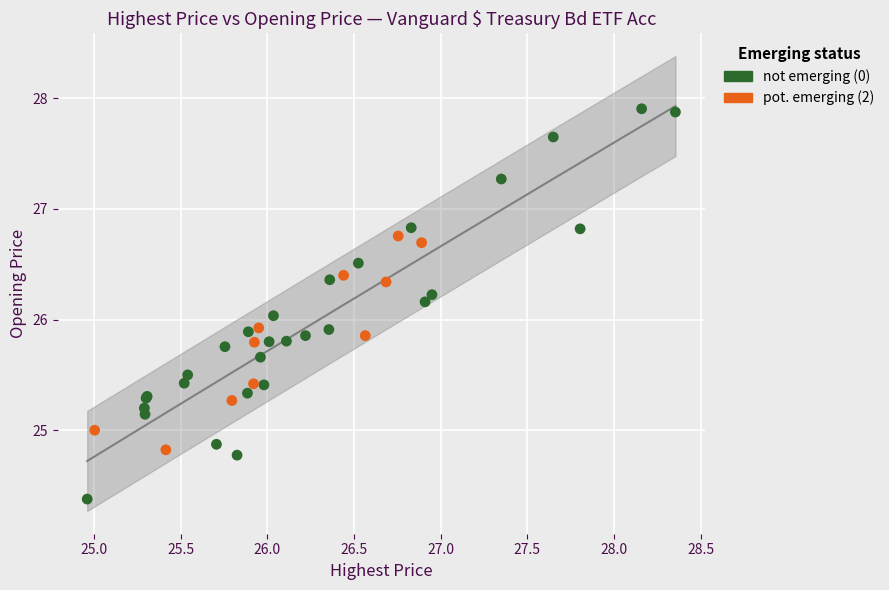

Which series has the largest Y range (max minus min)?

not emerging (0)